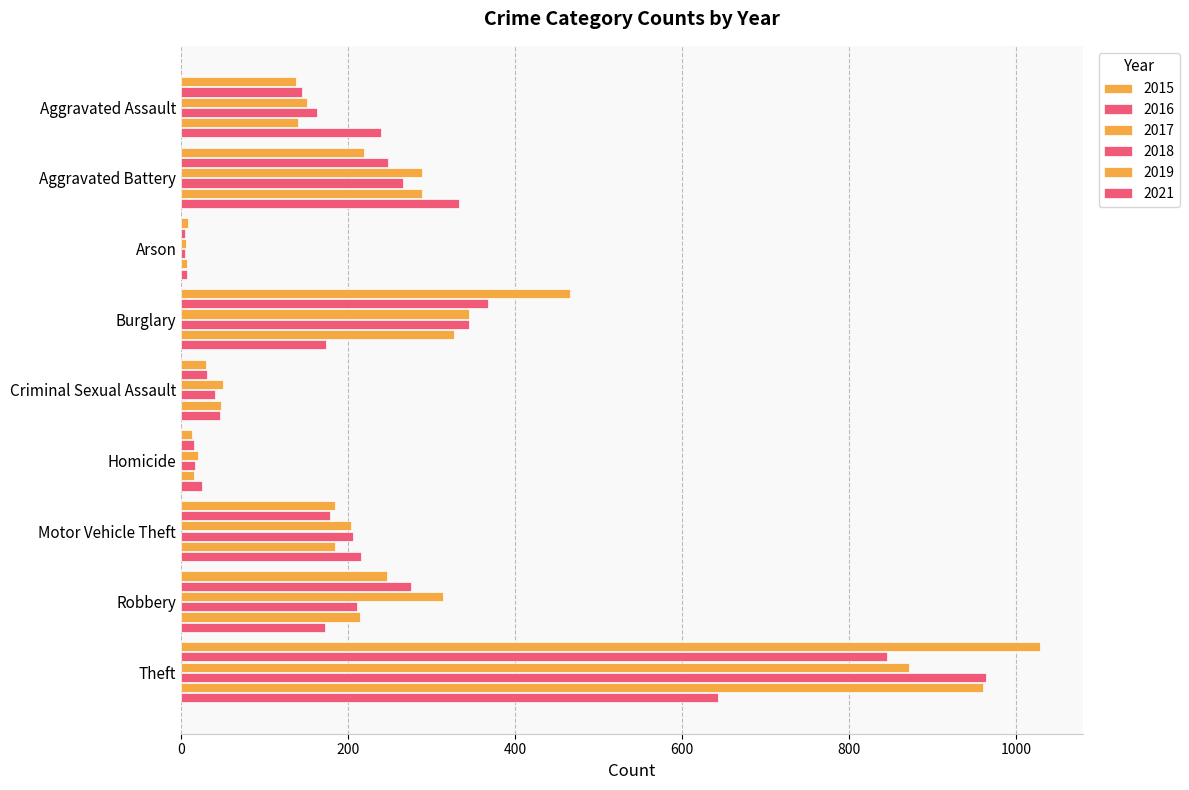

What is the highest value of the 2018 series?

963